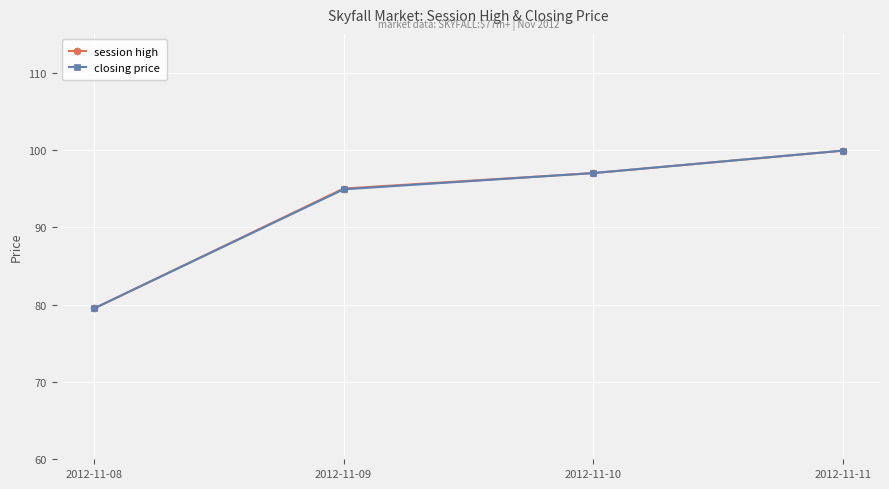

What is the difference between the highest and lowest values at 2012-11-09?

0.1